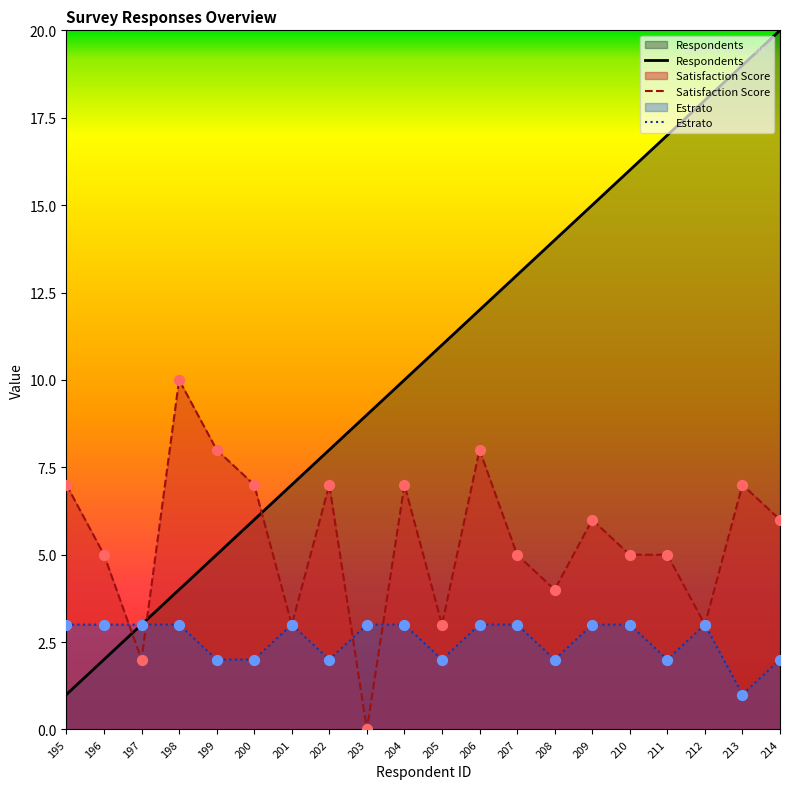

Which series reaches the minimum Y coordinate?

Satisfaction Score